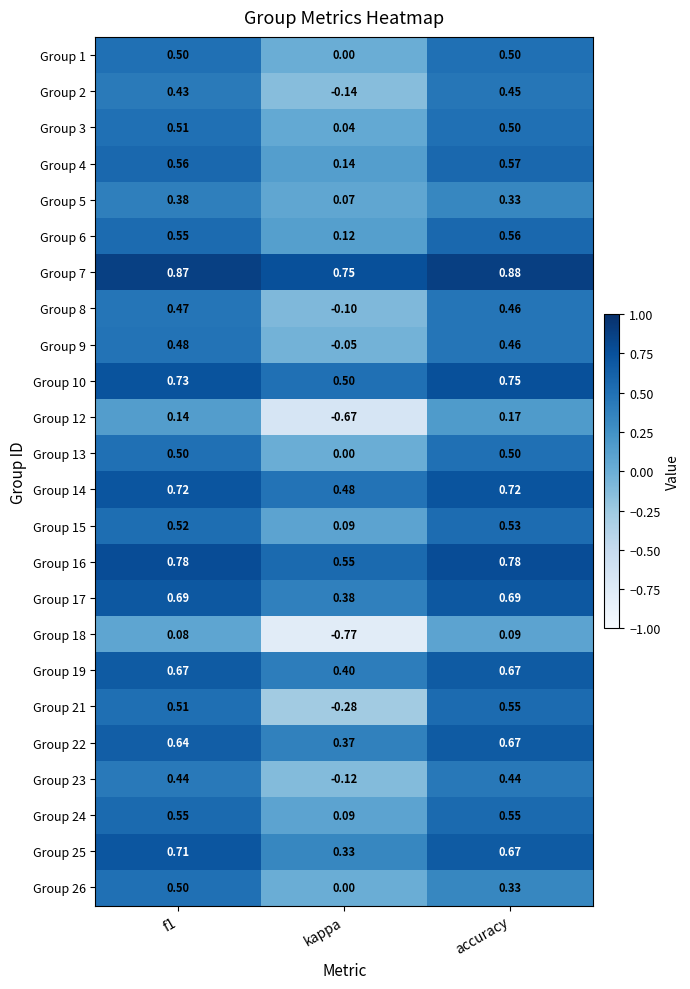

At which category does the chart reach its minimum across all series?

kappa